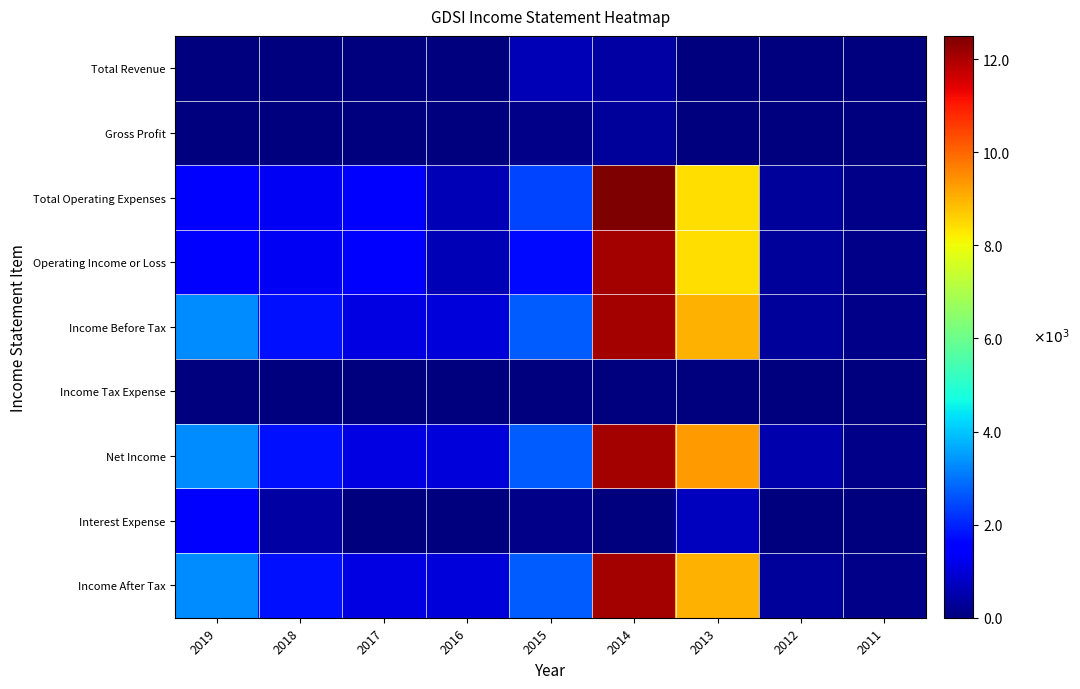

Which series has the largest range (max minus min)?

Total Operating Expenses